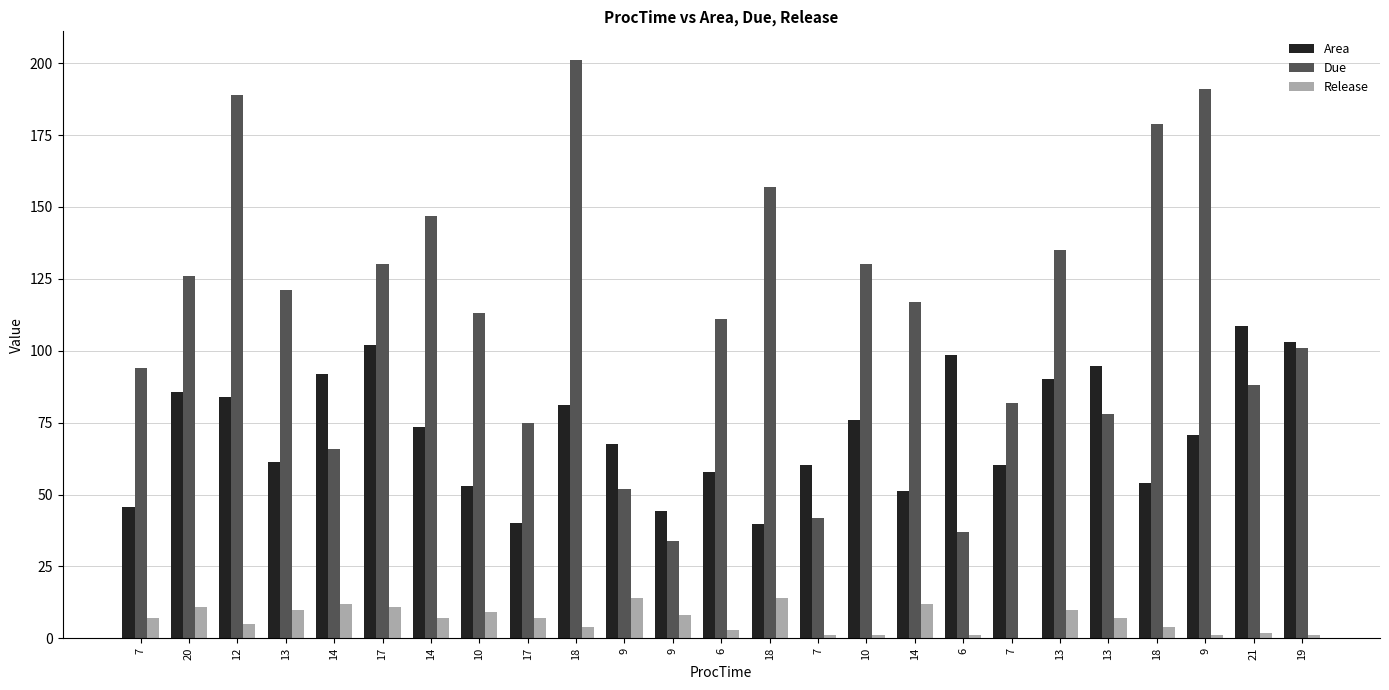

What is the label of the 12th bar from the right?

18